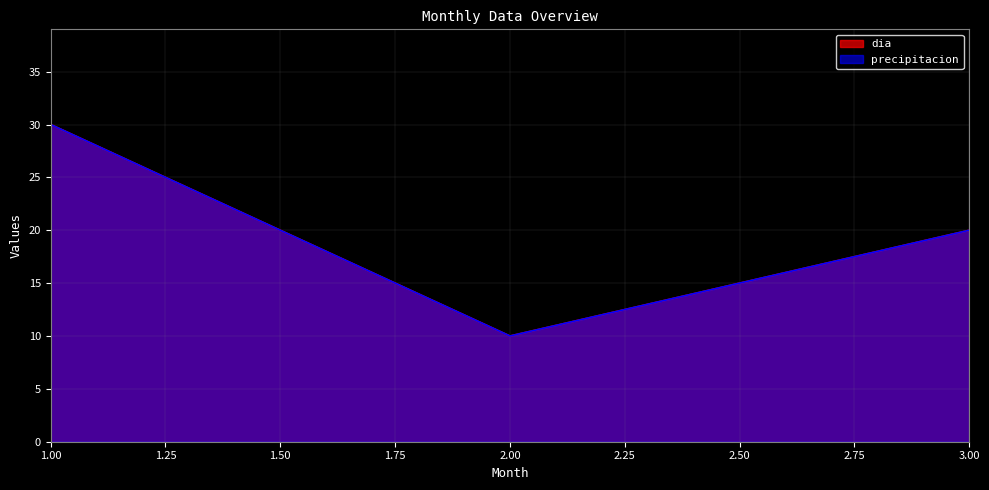

True or false: dia has a value of 10 at 2.

True